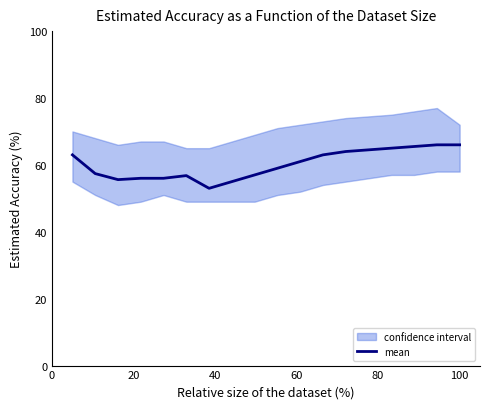

Reading left to right, extract all data points from this chart.

63.0	57.4	55.6	56.0	56.0	56.8	53.0	55.0	57.0	59.0	61.0	63.0	64.0	64.5	65.0	65.5	66.0	66.0